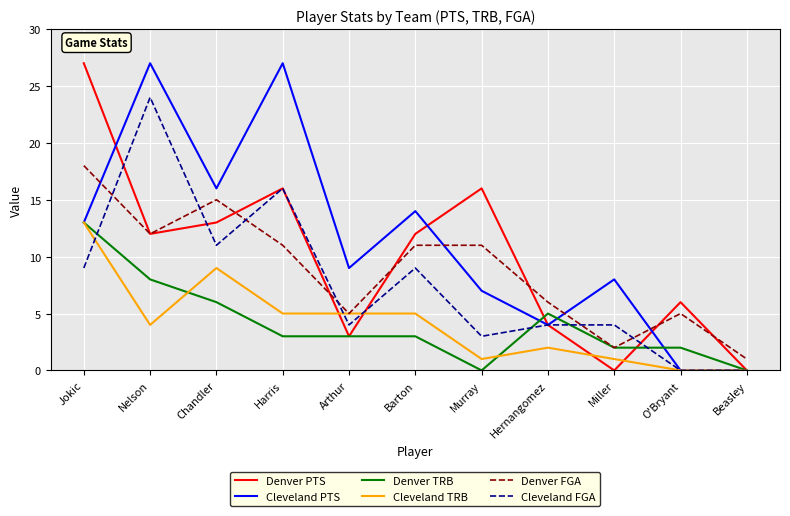

The Denver FGA series shows 3 at Hernangomez. True or false?

False